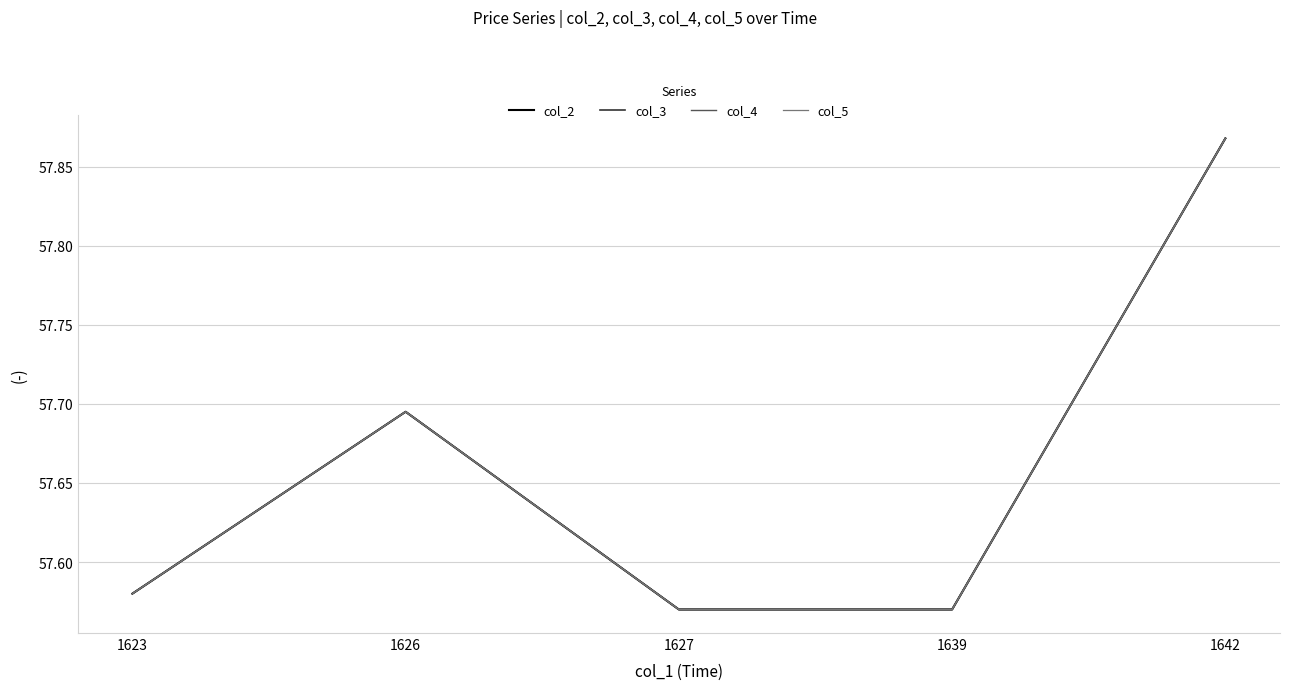

The value of col_4 at 1642 is 99.6. True or false?

False